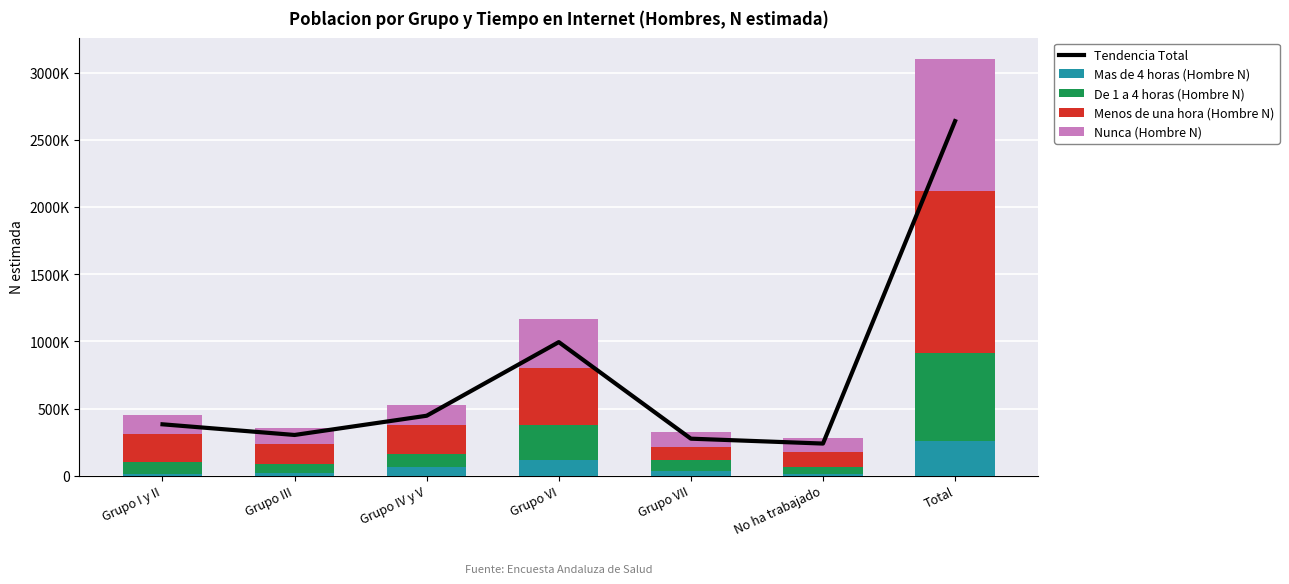

Reading left to right, transcribe all the data shown in this chart.

Tendencia Total: Grupo I y II=382500.1	Grupo III=303090.5	Grupo IV y V=446341.1	Grupo VI=994947.4	Grupo VII=275447.7	No ha trabajado=239042.2	Total=2641256.9
Mas de 4 horas (Hombre N): Grupo I y II=14589.0	Grupo III=20254.0	Grupo IV y V=62166.0	Grupo VI=120225.0	Grupo VII=33853.0	No ha trabajado=8819.0	Total=259906.0
De 1 a 4 horas (Hombre N): Grupo I y II=88516.0	Grupo III=67028.0	Grupo IV y V=100038.0	Grupo VI=259784.0	Grupo VII=82461.0	No ha trabajado=54127.0	Total=651954.0
Menos de una hora (Hombre N): Grupo I y II=210521.0	Grupo III=152009.0	Grupo IV y V=211918.0	Grupo VI=419694.0	Grupo VII=100366.0	No ha trabajado=116231.0	Total=1210739.0
Nunca (Hombre N): Grupo I y II=136242.0	Grupo III=117287.0	Grupo IV y V=150984.0	Grupo VI=370822.0	Grupo VII=107376.0	No ha trabajado=102049.0	Total=984762.0